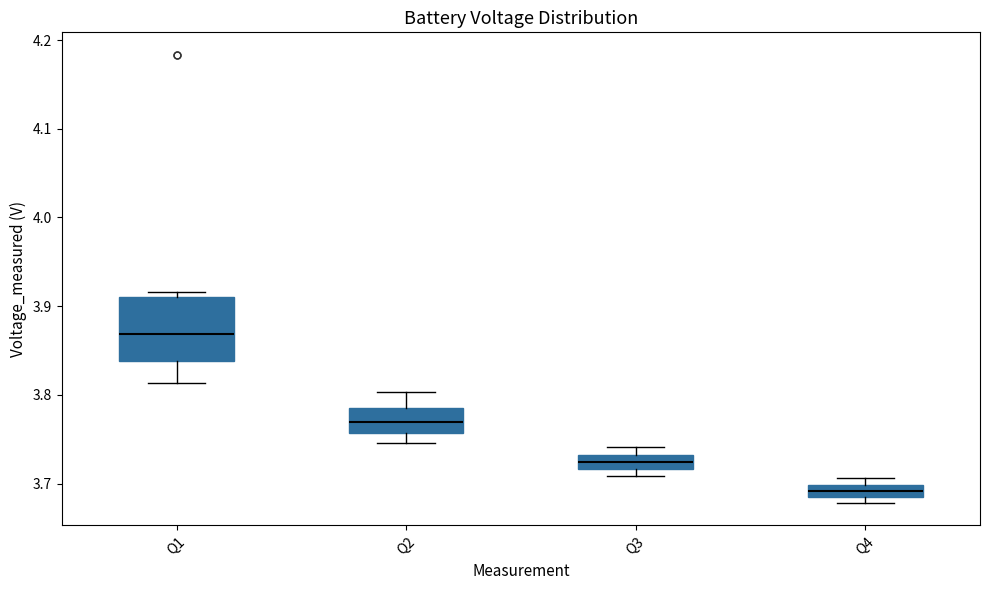

Which box's median line is the lowest?

Q4